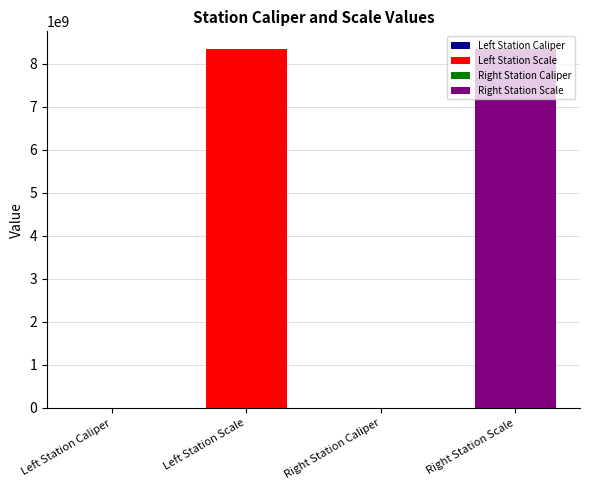

How many categories are shown in the chart?

4